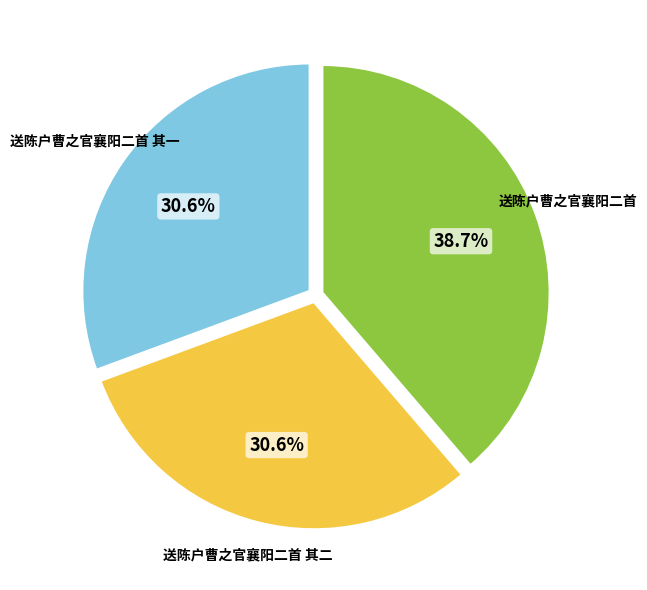

The 送陈户曹之官襄阳二首 其一 slice represents 31% of the pie. True or false?

True